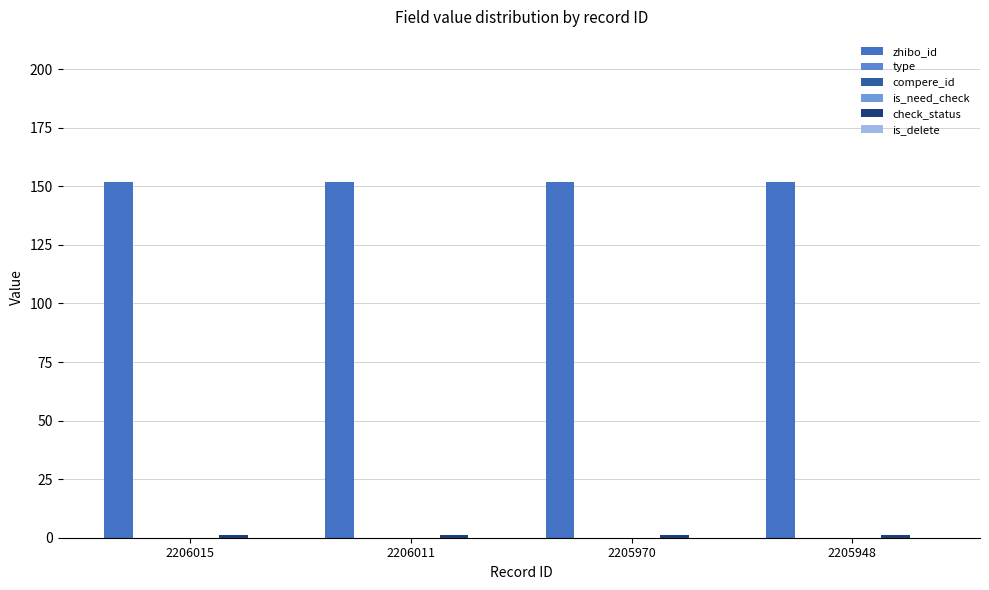

Is the value of zhibo_id at 2206011 greater than the value of type at 2205948?

Yes